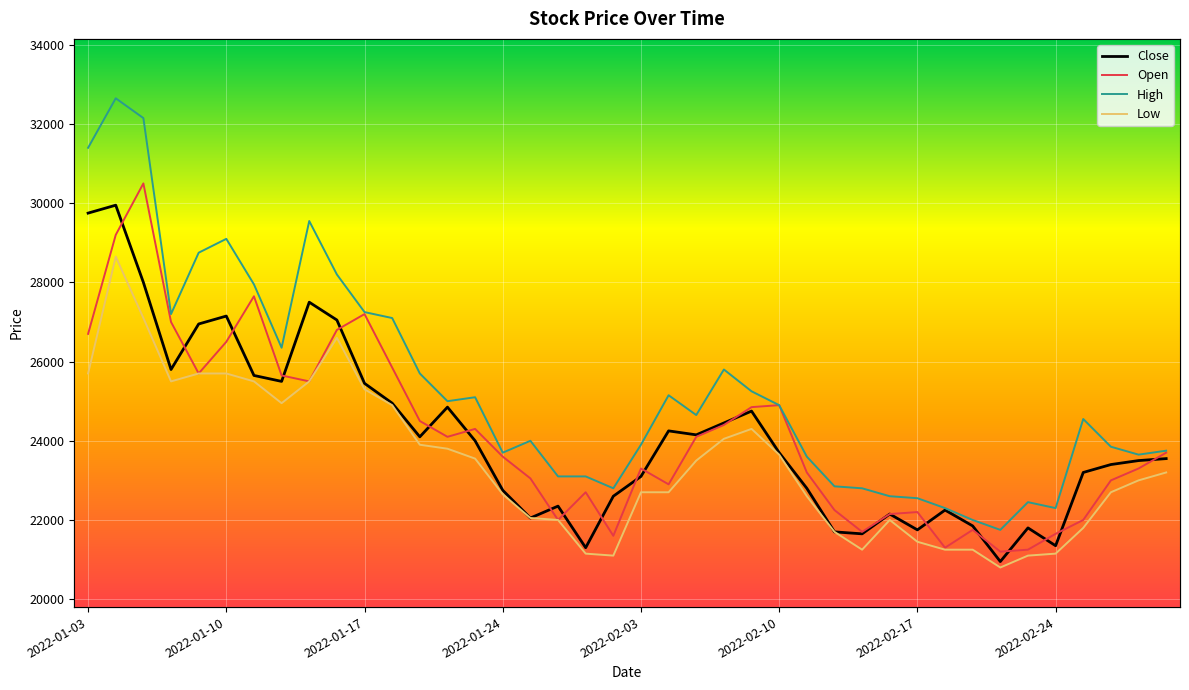

Which category has the lowest value in the Open series?

2022-02-22